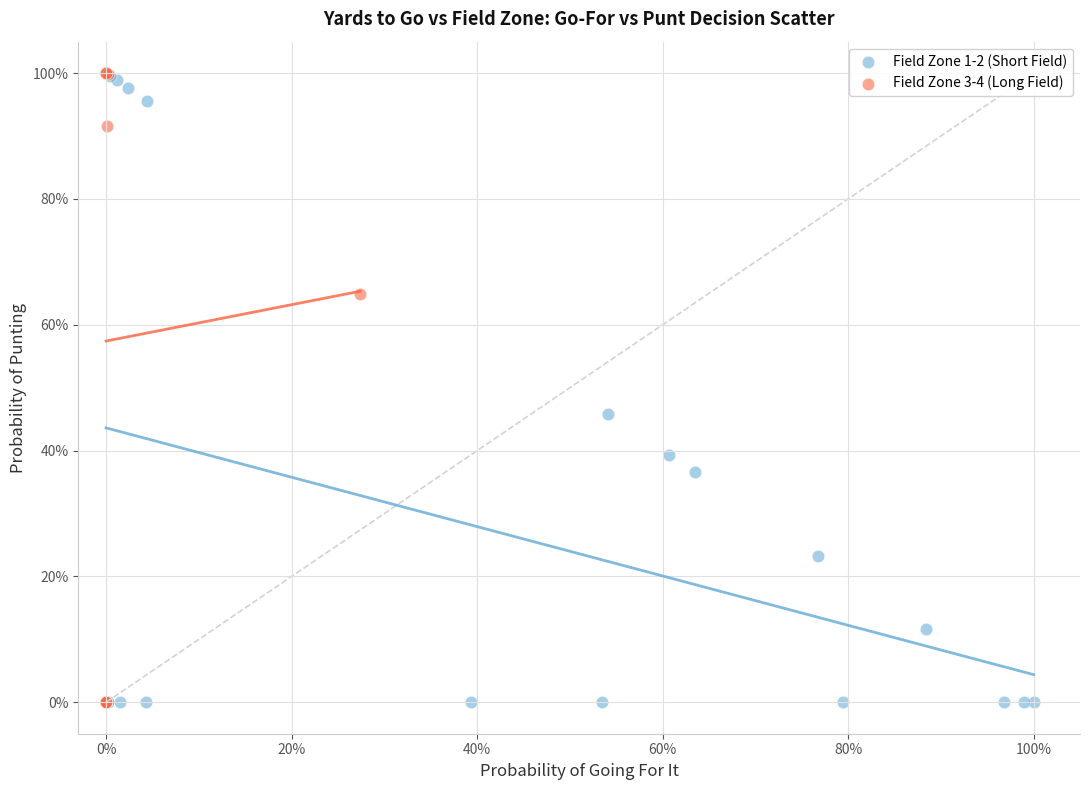

Which series has the largest Y range (max minus min)?

Field Zone 3-4 (Long Field)